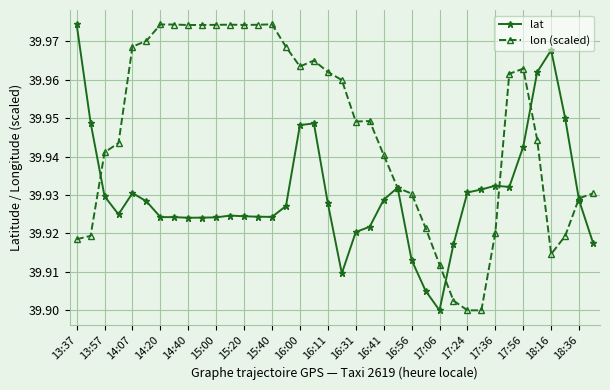

Count the lat values in the range 39 to 40.

38